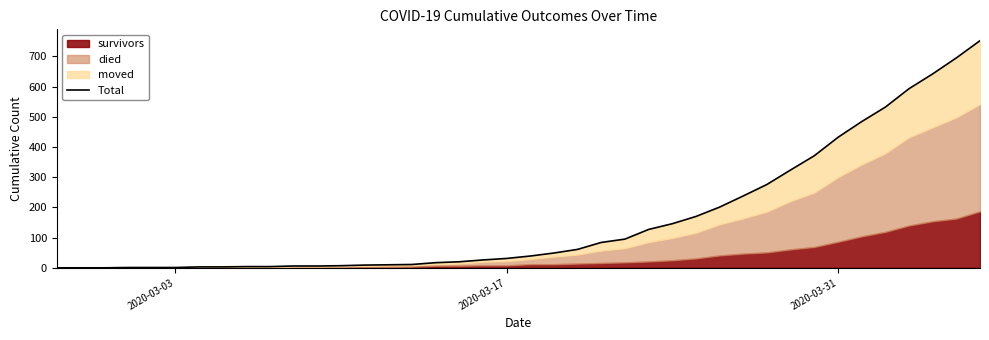

What is the sum of all values?

6471